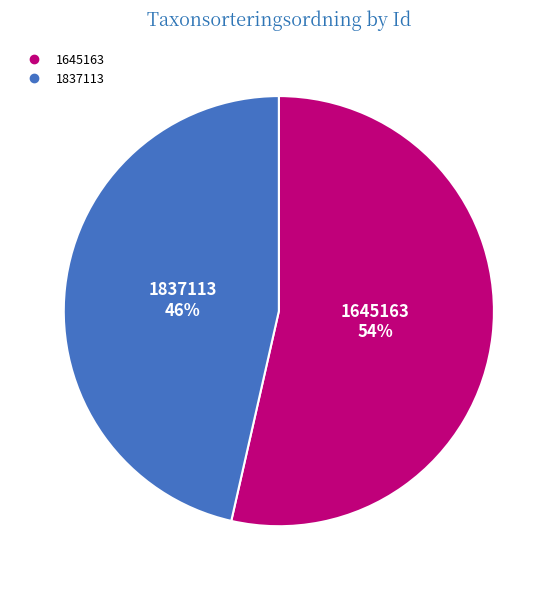

How many segments does this pie chart have?

2